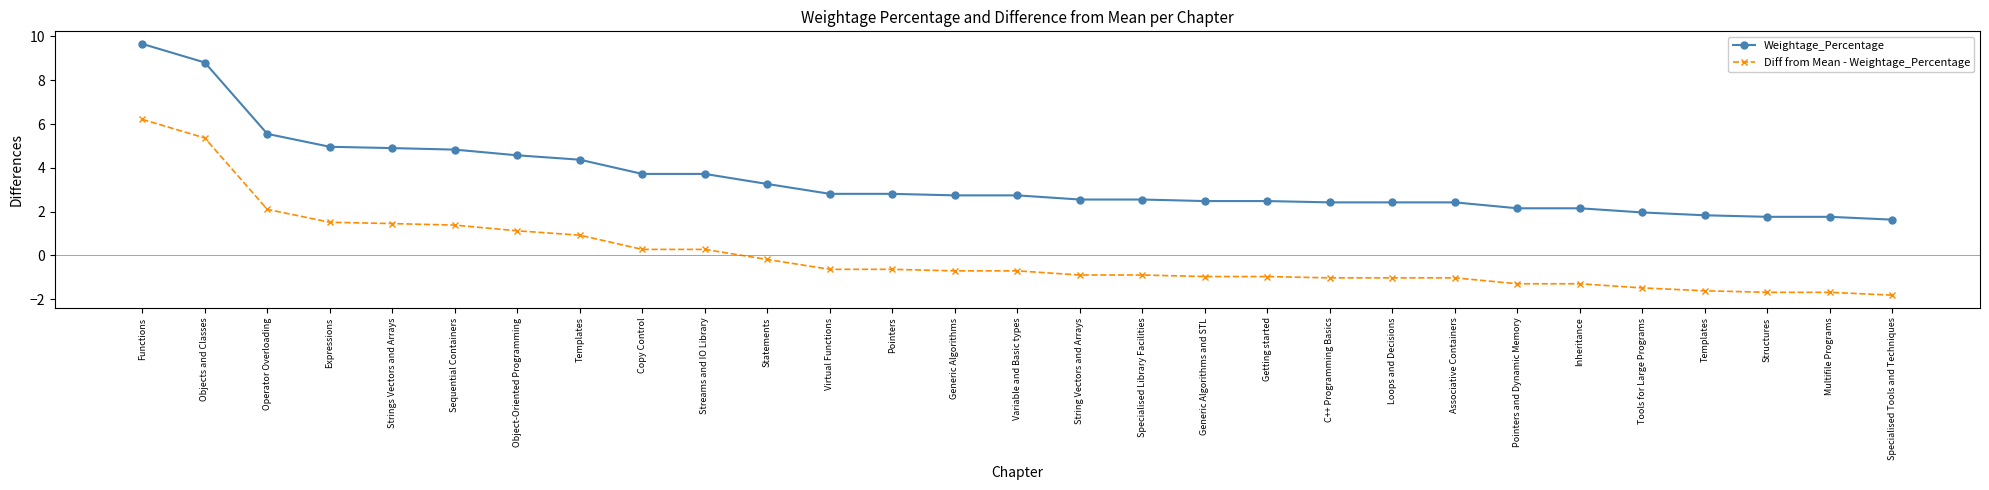

Reading right to left, what are all the values shown in this chart?

Weightage_Percentage: Specialised Tools and Techniques=1.6	Multifile Programs=1.8	Structures=1.8	Templates=1.8	Tools for Large Programs=2.0	Inheritance=2.1	Pointers and Dynamic Memory=2.1	Associative Containers=2.4	Loops and Decisions=2.4	C++ Programming Basics=2.4	Getting started=2.5	Generic Algorithms and STL=2.5	Specialised Library Facilities=2.5	String Vectors and Arrays=2.5	Variable and Basic types=2.7	Generic Algorithms=2.7	Pointers=2.8	Virtual Functions=2.8	Statements=3.3	Streams and IO Library=3.7	Copy Control=3.7	Templates=4.4	Object-Oriented Programming=4.6	Sequential Containers=4.8	Strings Vectors and Arrays=4.9	Expressions=5.0	Operator Overloading=5.5	Objects and Classes=8.8	Functions=9.7
Diff from Mean - Weightage_Percentage: Specialised Tools and Techniques=-1.8	Multifile Programs=-1.7	Structures=-1.7	Templates=-1.6	Tools for Large Programs=-1.5	Inheritance=-1.3	Pointers and Dynamic Memory=-1.3	Associative Containers=-1.0	Loops and Decisions=-1.0	C++ Programming Basics=-1.0	Getting started=-1.0	Generic Algorithms and STL=-1.0	Specialised Library Facilities=-0.9	String Vectors and Arrays=-0.9	Variable and Basic types=-0.7	Generic Algorithms=-0.7	Pointers=-0.6	Virtual Functions=-0.6	Statements=-0.2	Streams and IO Library=0.3	Copy Control=0.3	Templates=0.9	Object-Oriented Programming=1.1	Sequential Containers=1.4	Strings Vectors and Arrays=1.5	Expressions=1.5	Operator Overloading=2.1	Objects and Classes=5.4	Functions=6.2